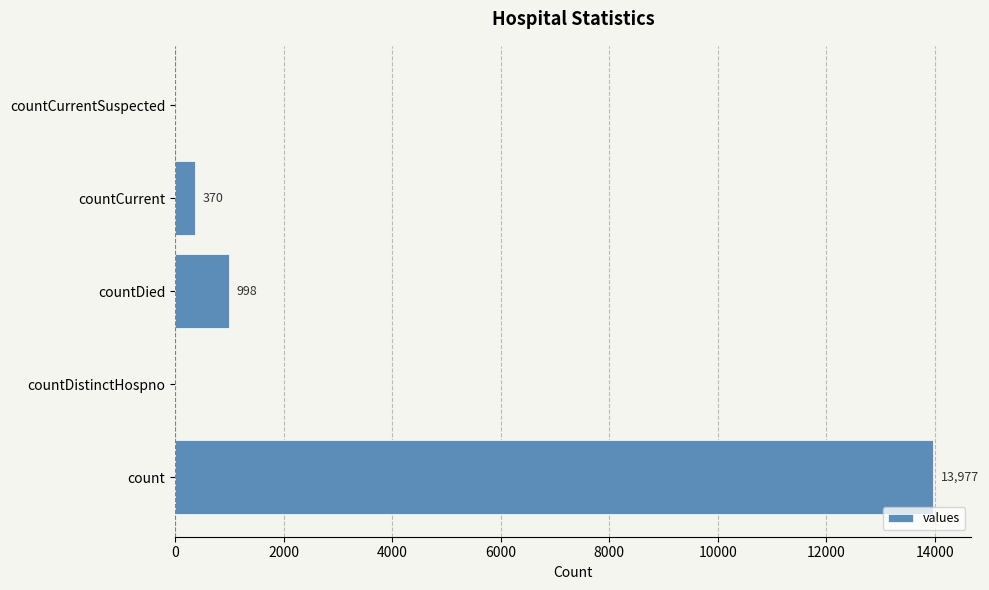

What is the greatest value displayed?

13977